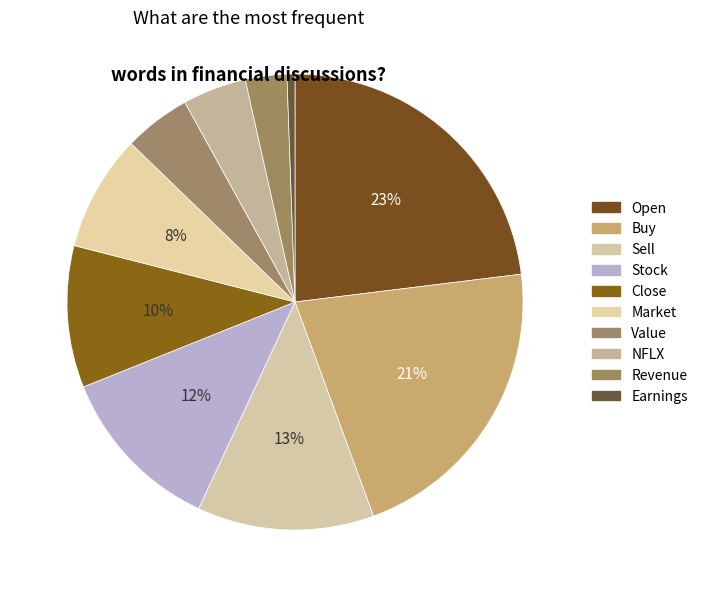

The Open slice represents 23% of the pie. True or false?

True